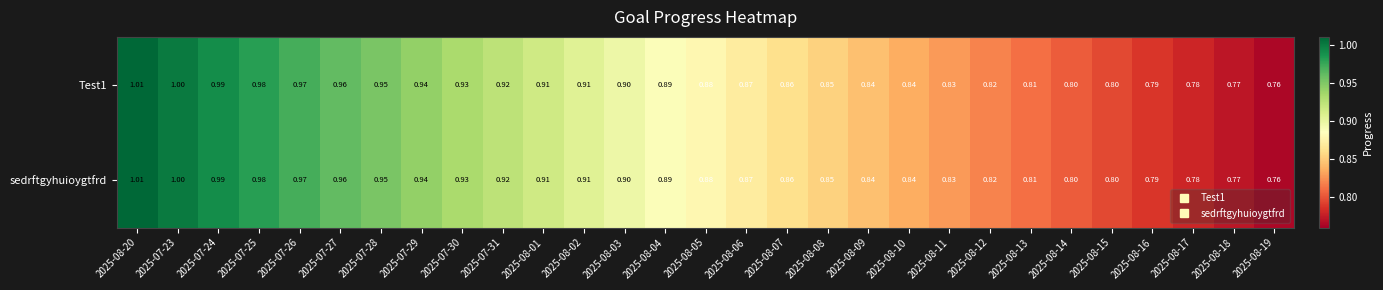

Is the value of Test1 at 2025-08-05 greater than the value of sedrftgyhuioygtfrd at 2025-07-27?

No